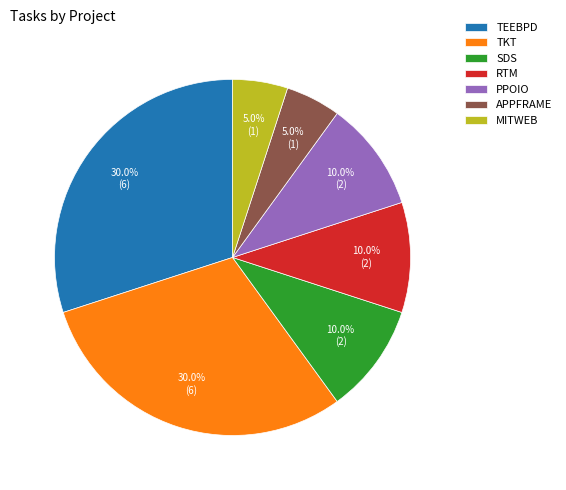

To the nearest percent, what portion does RTM represent?

10%